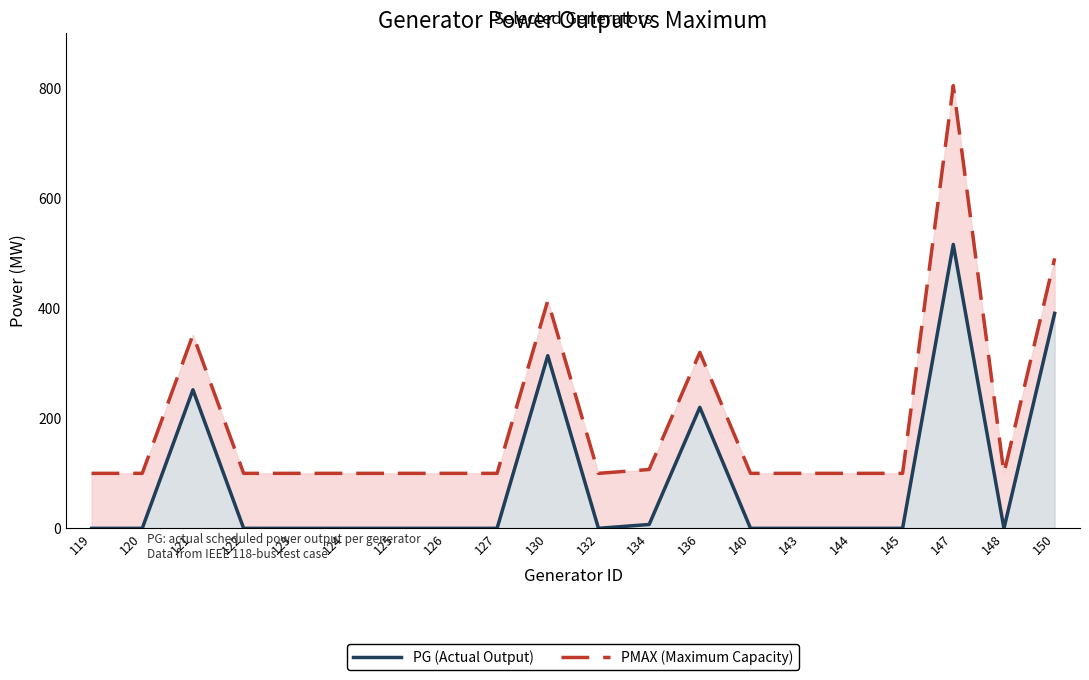

What is the sum of all PG (Actual Output) values?

1700.4